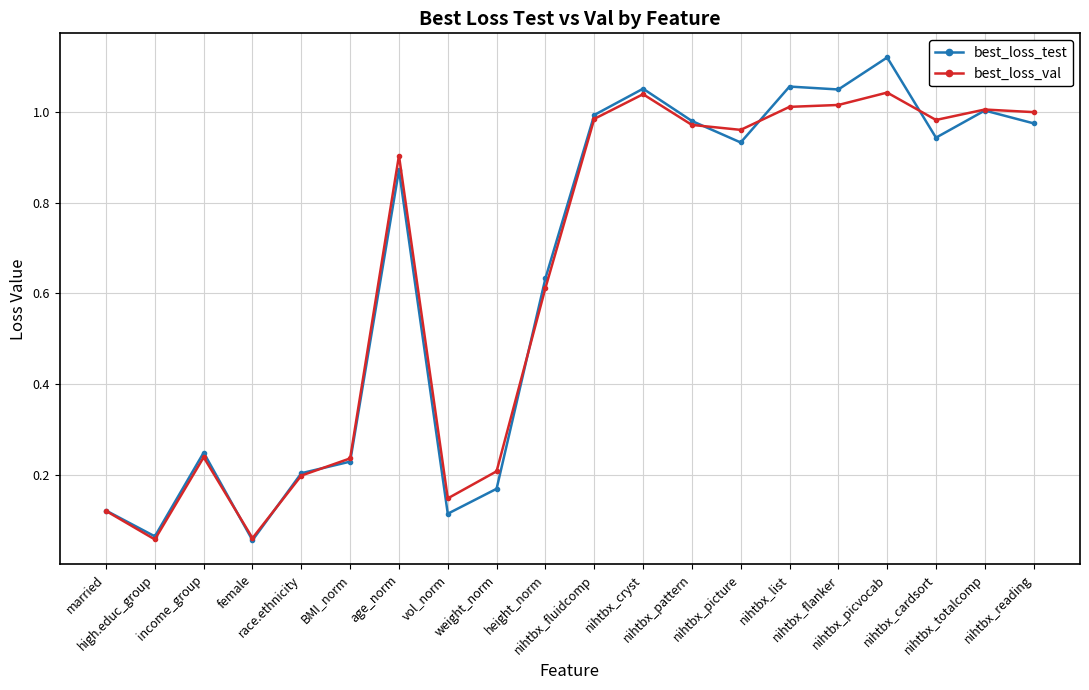

Is this an area chart (filled region under the line)?

No